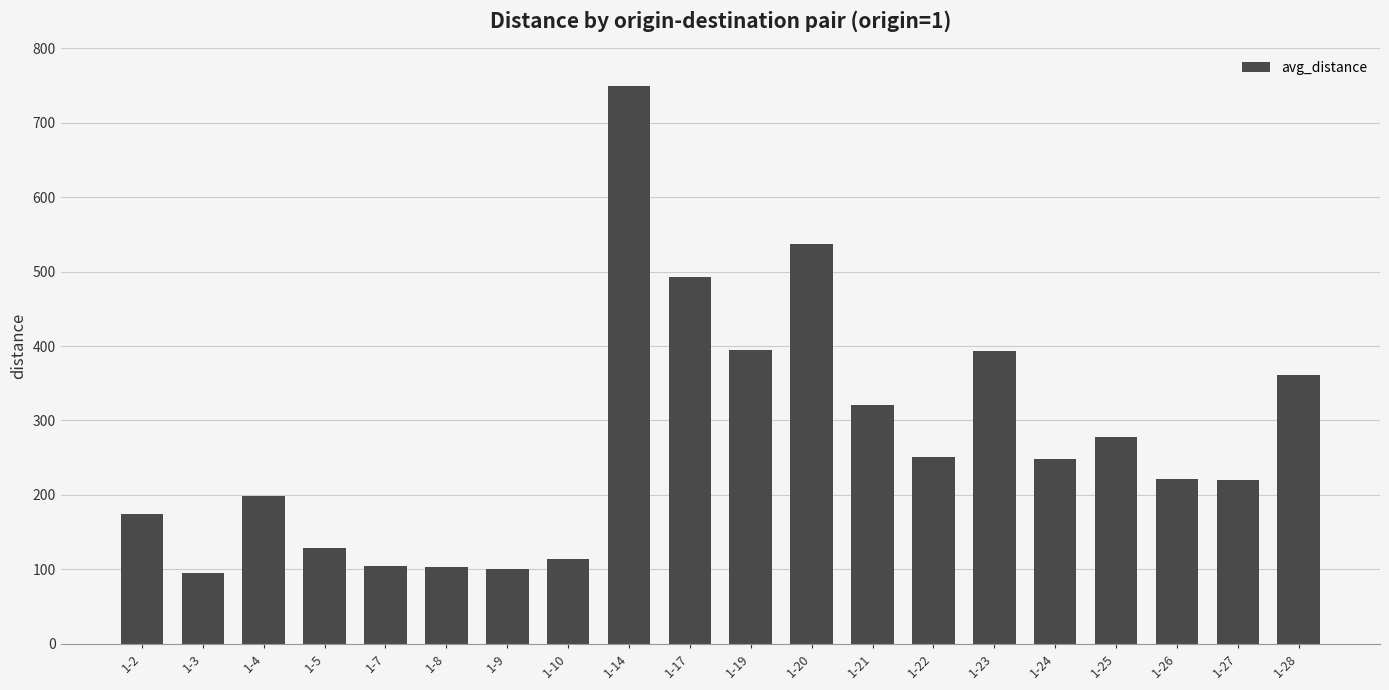

What is the change in value from 1-14 to 1-20?

-212.0